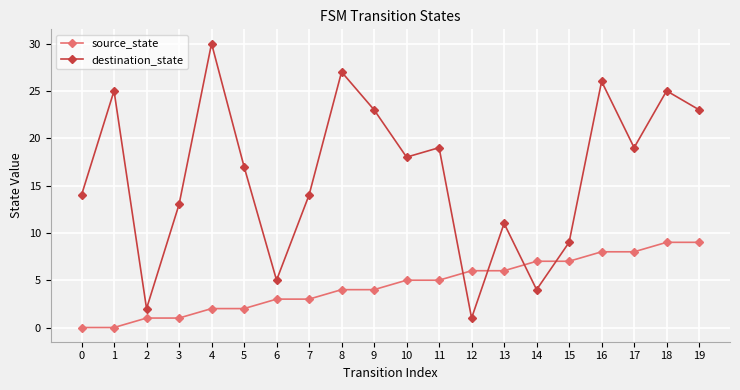

How many intersections are there between source_state and destination_state?

4